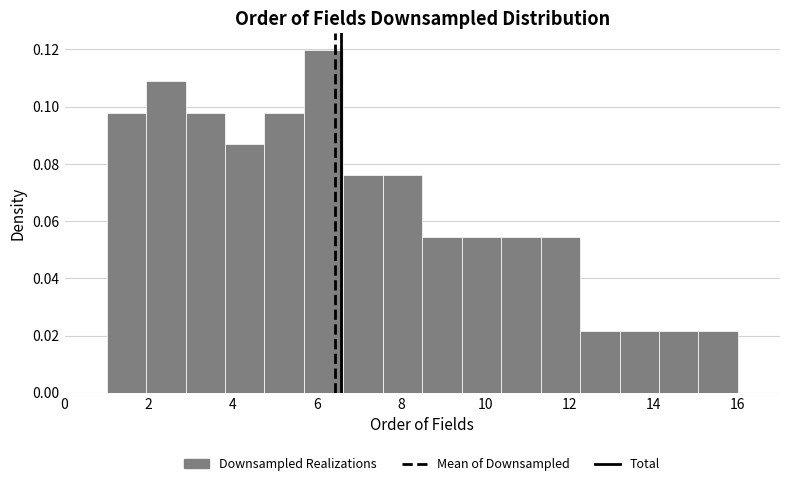

How tall is the bar that spans 13.2 to 14.2 on the x-axis? Neither the bar edges nor the heights are printed on the chart, so give them approximately, as read against the axes.

0.022